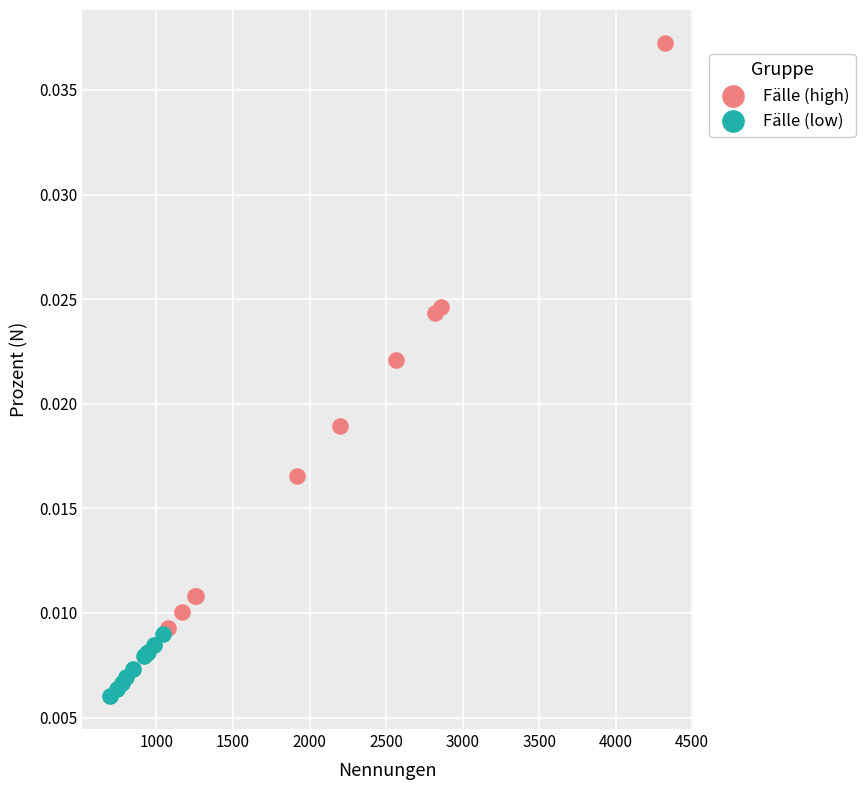

What are all the series names shown in the legend?

Fälle (high), Fälle (low)